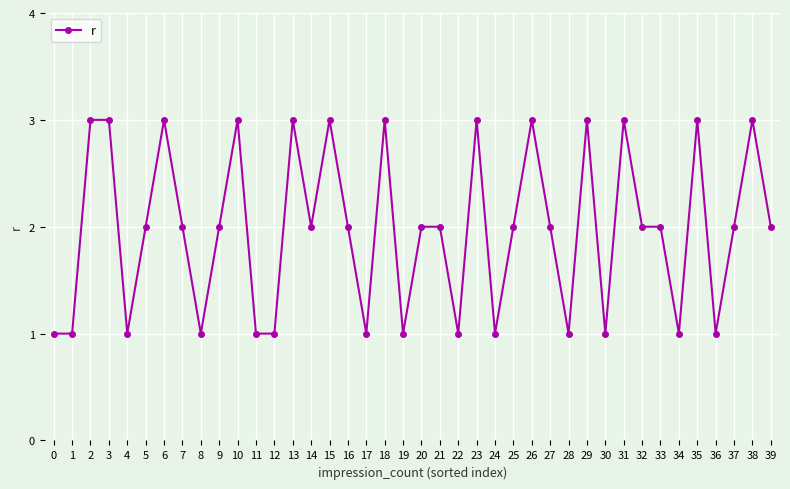

Between 1 and 3, which is larger?

3